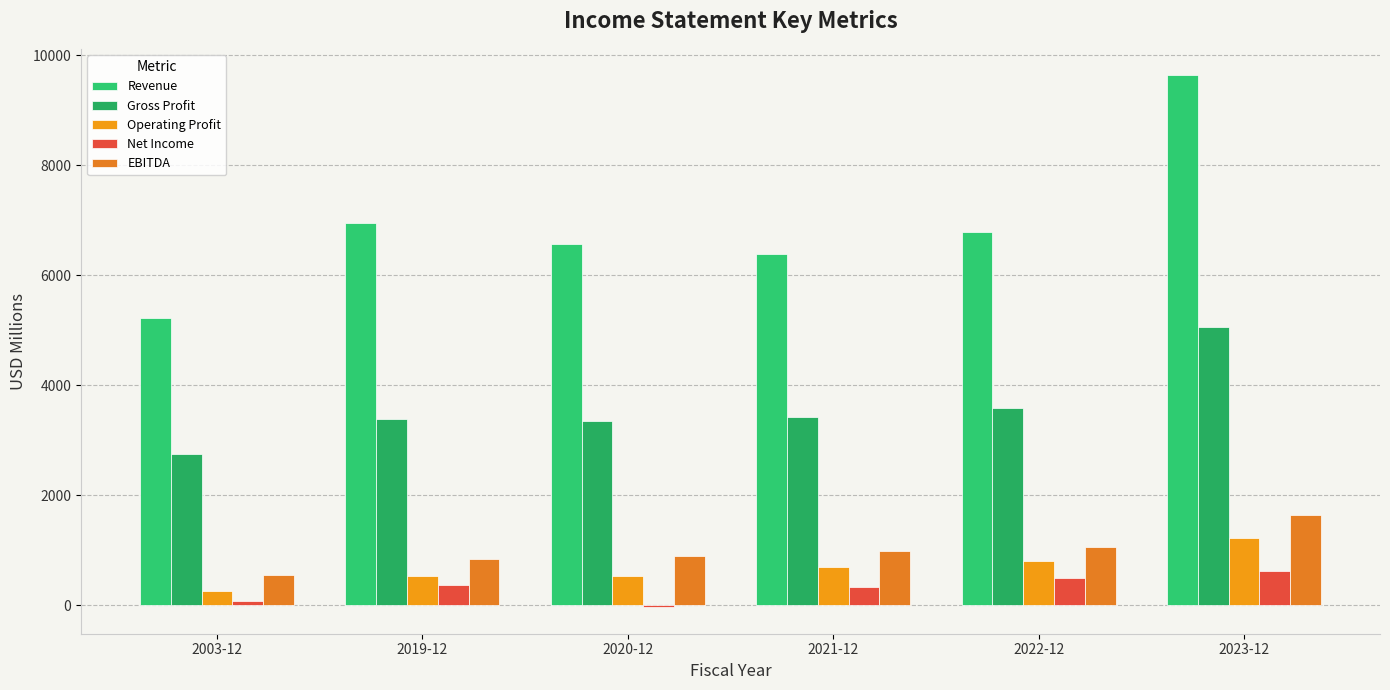

Between 2020-12 and 2019-12, which is larger?

2019-12